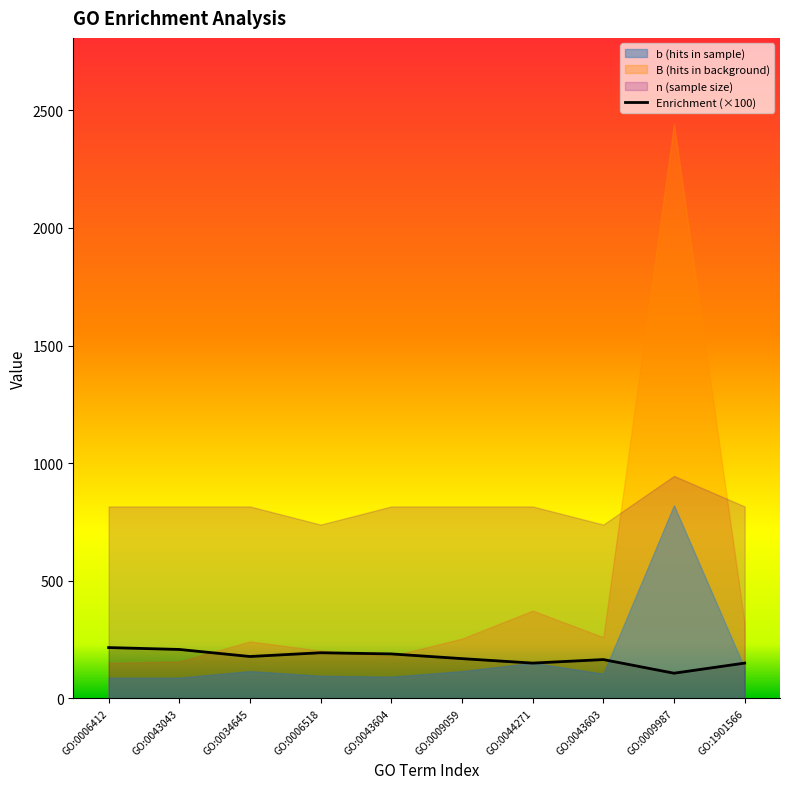

At which label does the data first exceed 178?

GO:0006412